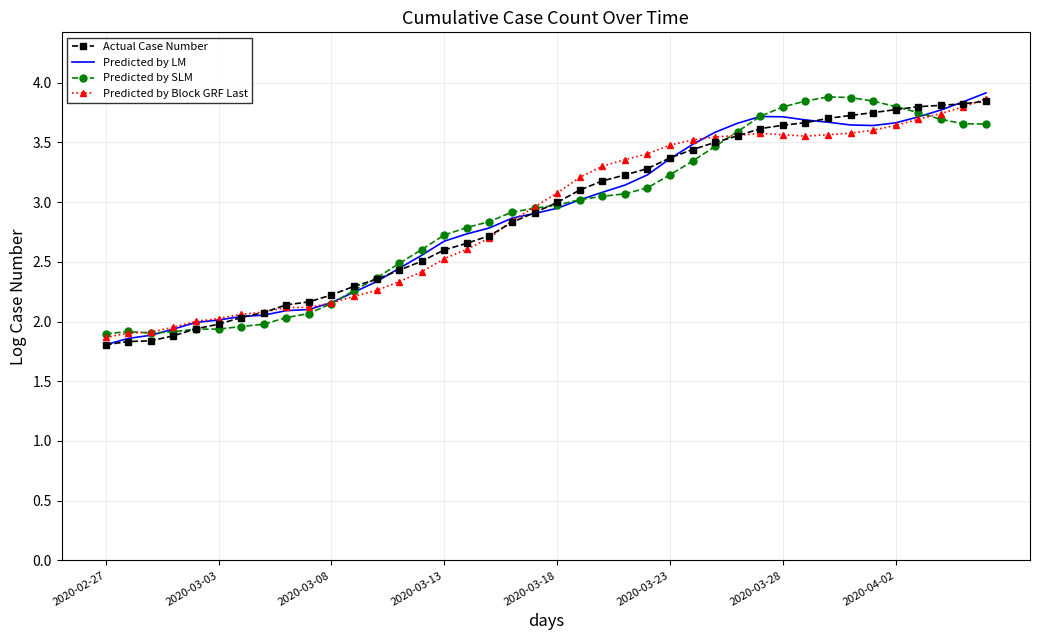

What is the maximum value for Predicted by Block GRF Last?

3.9